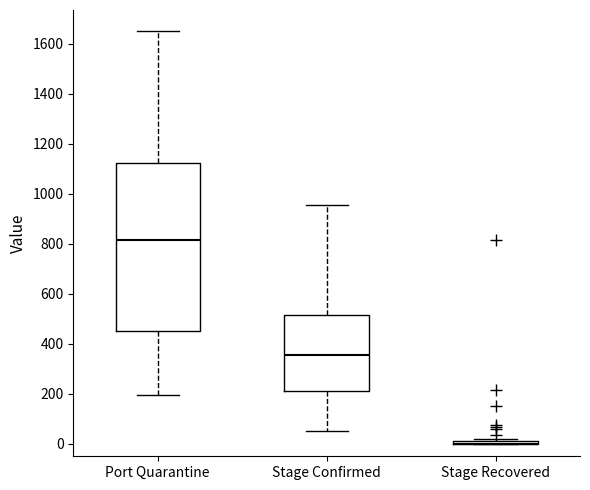

Comparing the boxes themselves (not the whiskers), which one is the tallest?

Port Quarantine